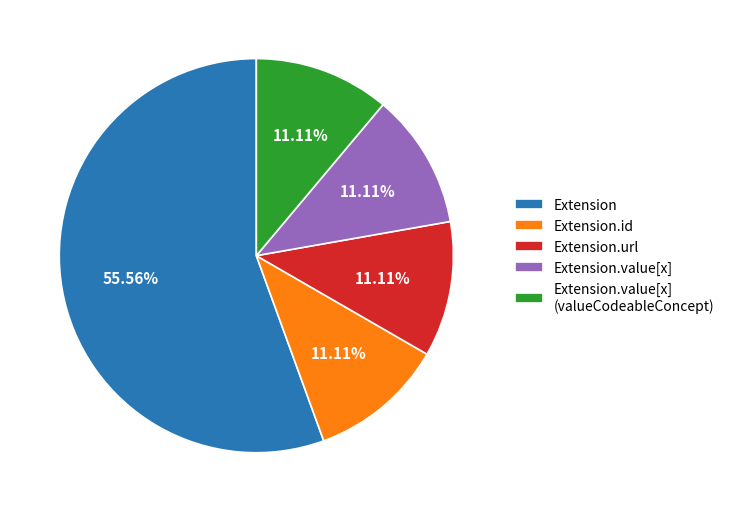

How many segments does this pie chart have?

5